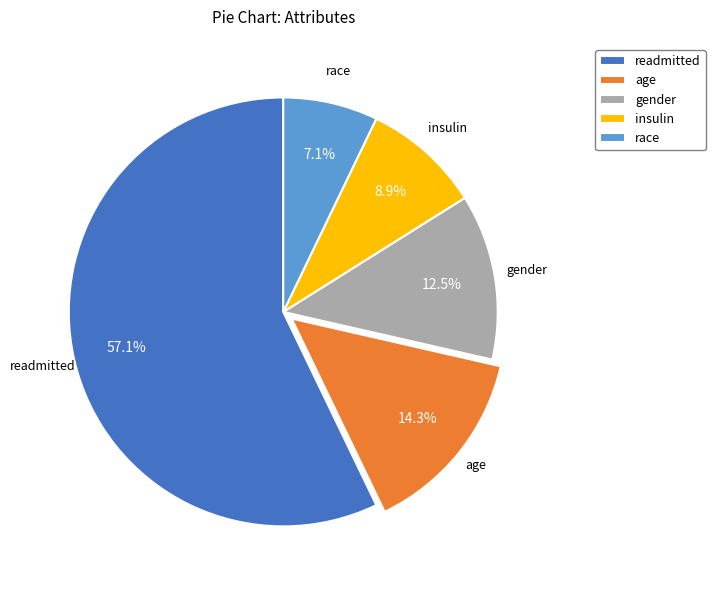

To the nearest percent, what is the difference between the largest and smallest slice percentages?

50%